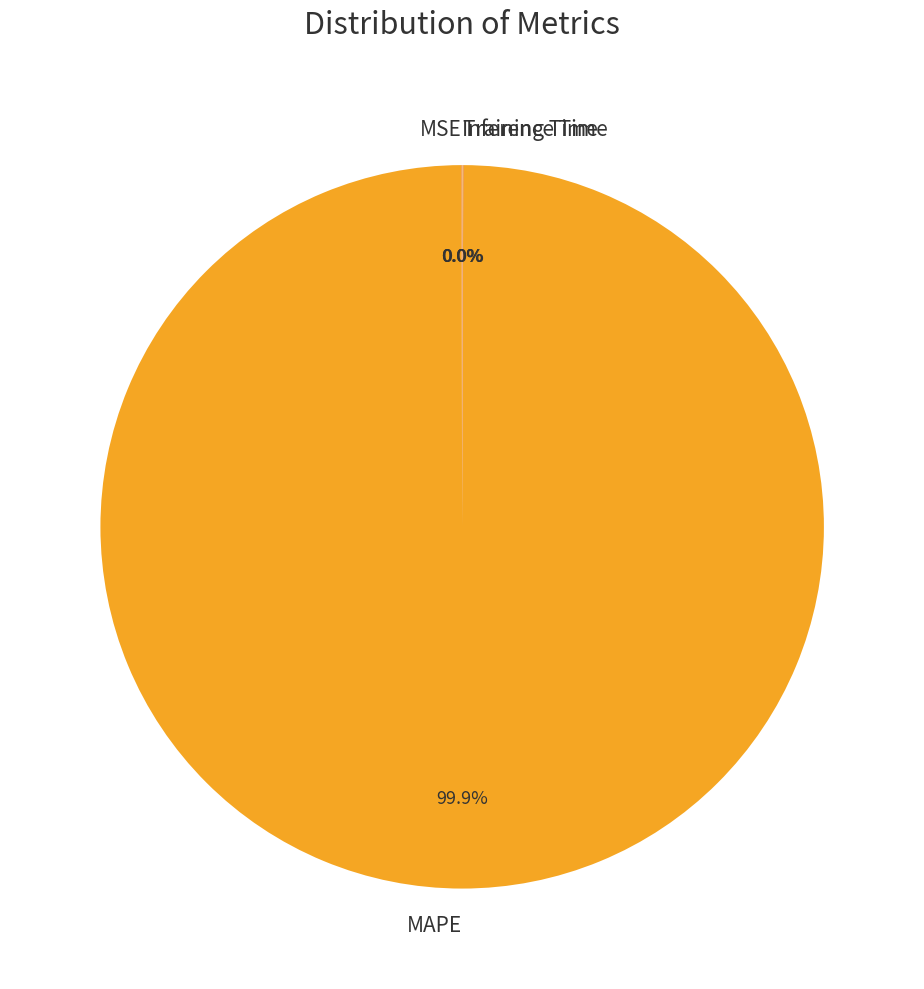

What is the largest slice in the pie chart?

MAPE